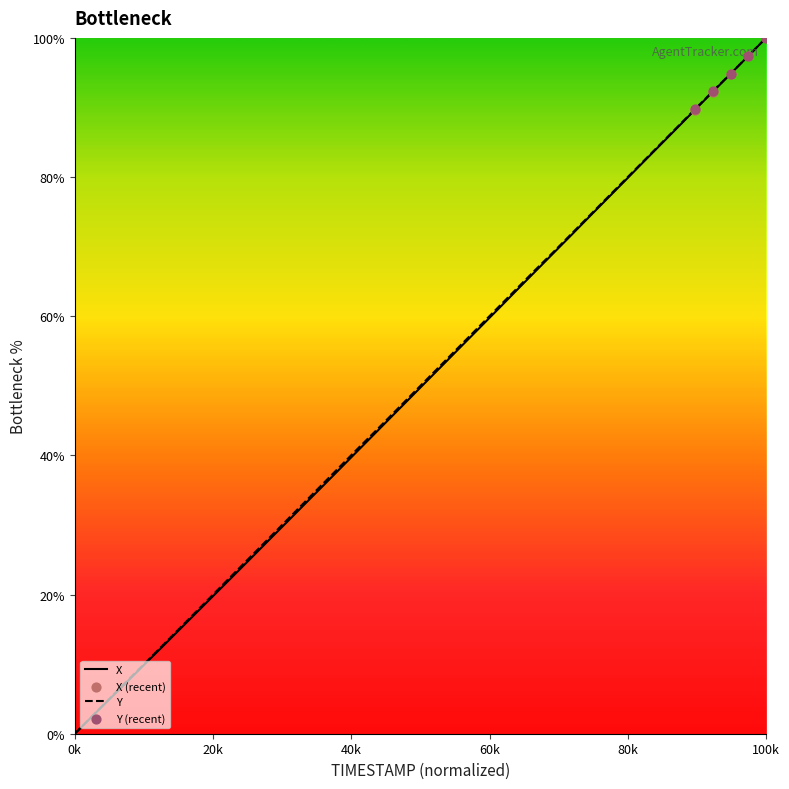

What is the maximum value for Y?

100.0